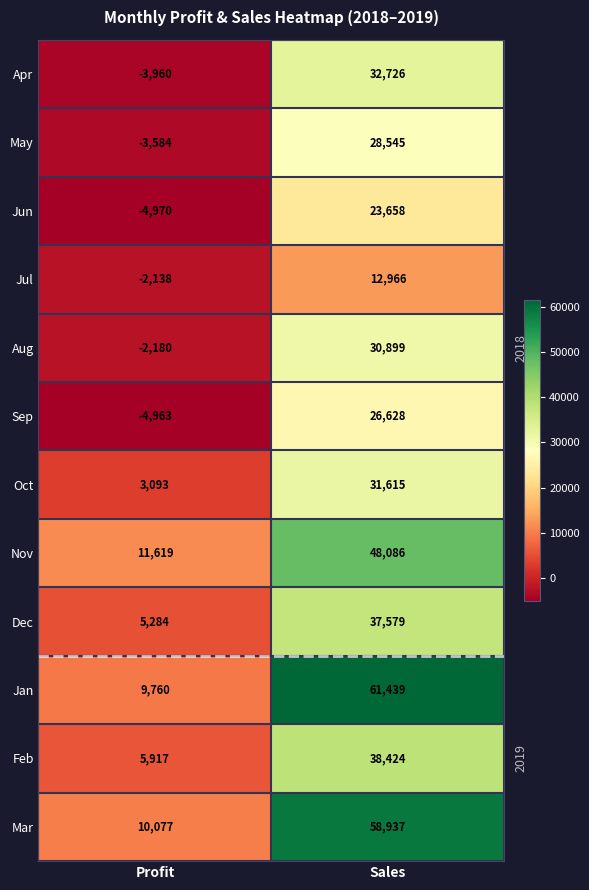

Is it true that Jul equals 12966 at Sales?

True